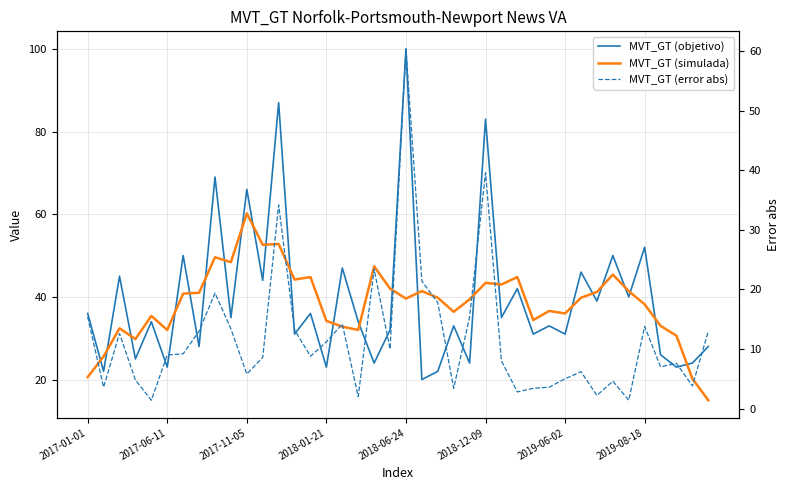

What is the label of the 13th point from the left?

12